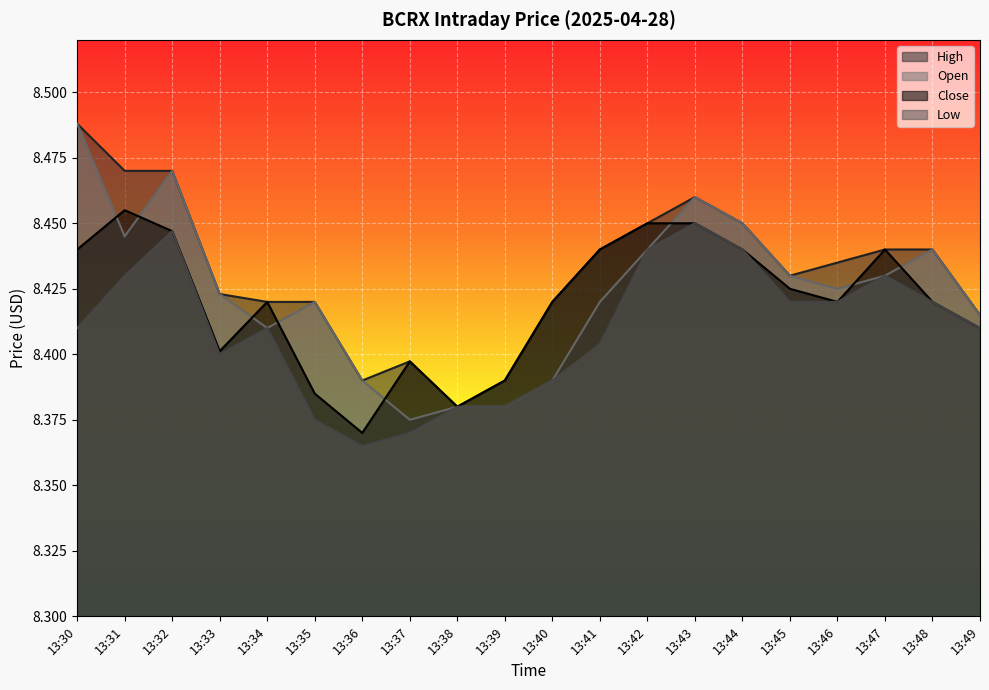

Rank the series by their average value, from highest to lowest.

High, Open, Close, Low